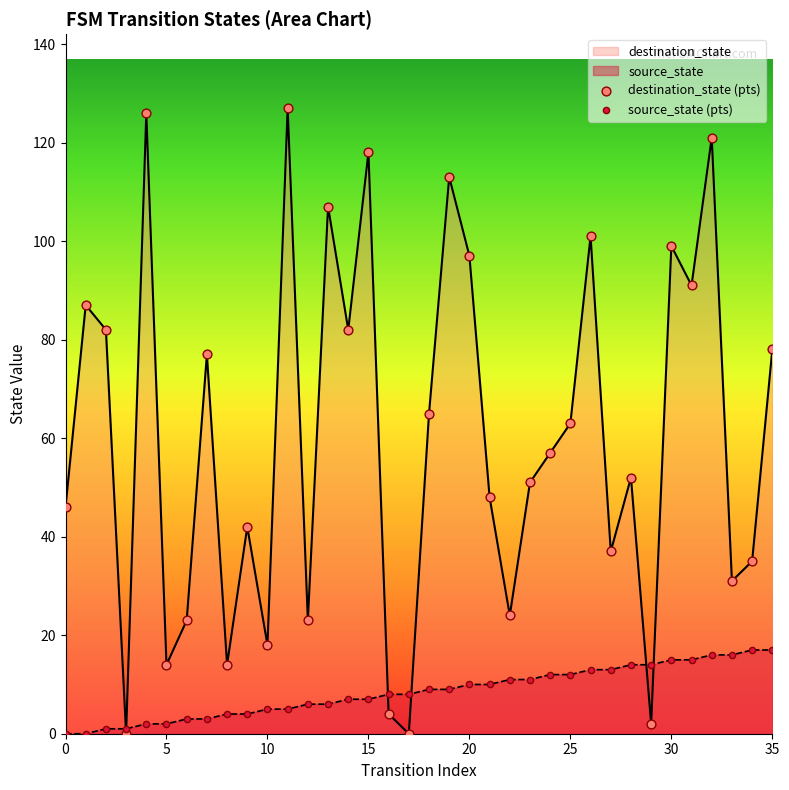

Which series reaches the maximum Y coordinate?

destination_state (pts)